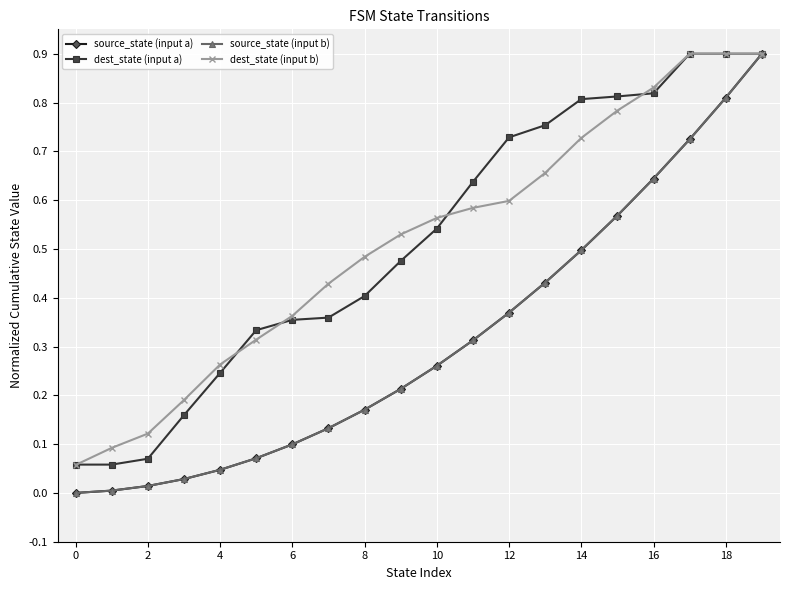

Is this an area chart (filled region under the line)?

No